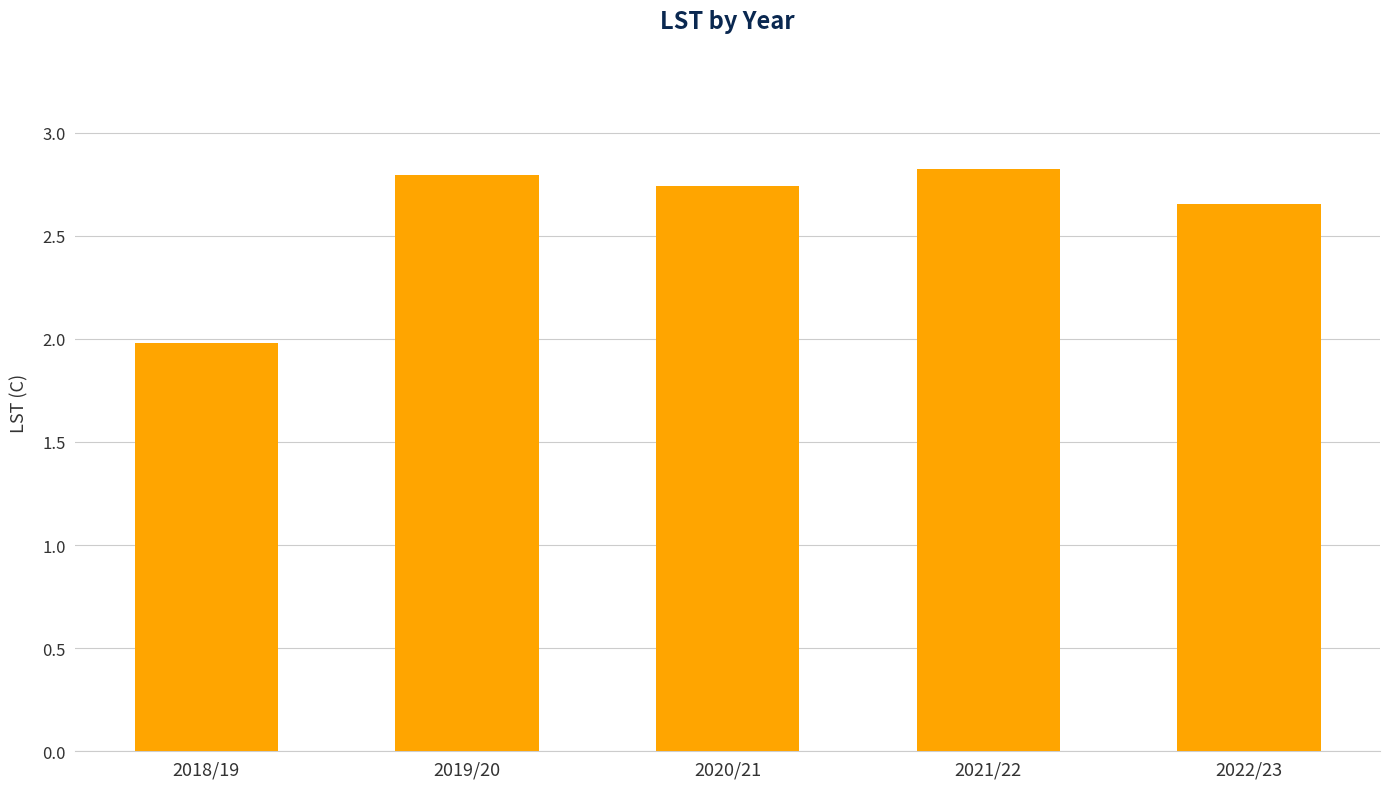

How many data points are less than 2?

1